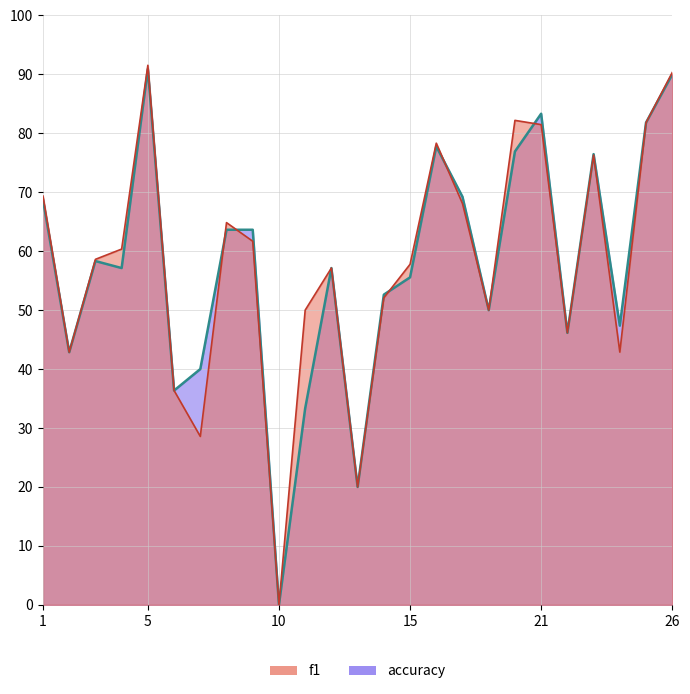

Reading right to left, transcribe all the data shown in this chart.

accuracy_line: 90.0	81.8	47.4	76.5	46.2	83.3	76.9	50.0	69.2	77.8	55.6	52.6	20.0	57.1	33.3	0.0	63.6	63.6	40.0	36.4	90.9	57.1	58.3	42.9	68.8
f1_line: 90.3	81.8	42.9	76.3	46.2	81.5	82.2	50.0	68.1	78.3	57.8	52.1	20.0	57.1	50.0	0.0	61.7	64.8	28.6	36.4	91.5	60.4	58.6	42.9	69.4